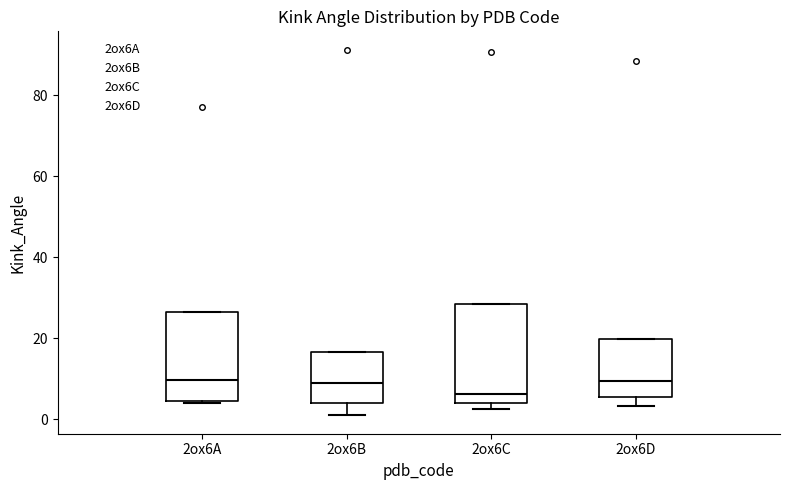

Where is the lower edge of the box for 2ox6C on the y-axis? The values are not printed on the chart, so give them approximately, as read against the axis.

4